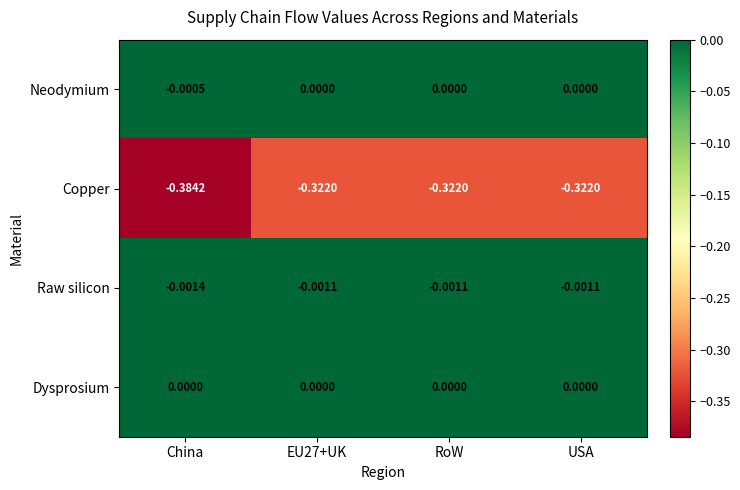

Which series has the widest spread of values?

Copper